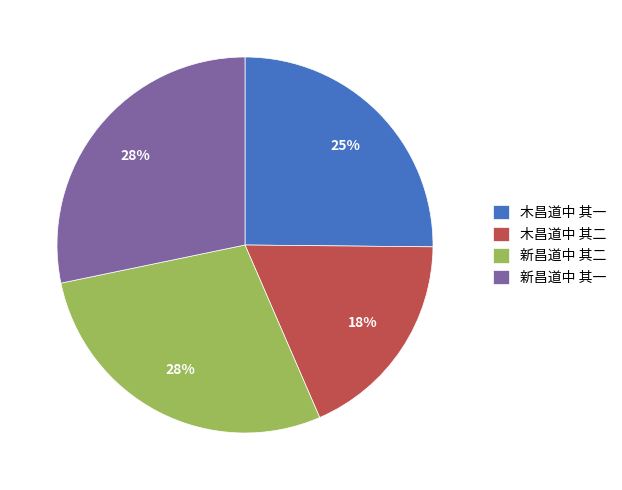

Does any single category account for the majority?

No